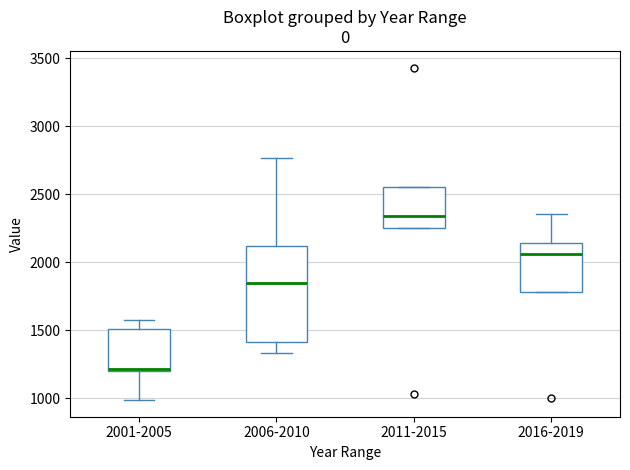

Reading left to right, transcribe this box plot: for each box, give where its median line is, the range the box spans, and where its two whiskers end, as read against the y-axis. The values are not printed on the chart, so give them approximately, as read against the axis.

2001-2005: median 1200 (drawn on the box's lower edge), box 1200 to 1500, whiskers 1000 to 1550
2006-2010: median 1850, box 1400 to 2100, whiskers 1350 to 2750
2011-2015: median 2350, box 2250 to 2550, whiskers 2250 to 2550
2016-2019: median 2050, box 1800 to 2150, whiskers 1800 to 2350